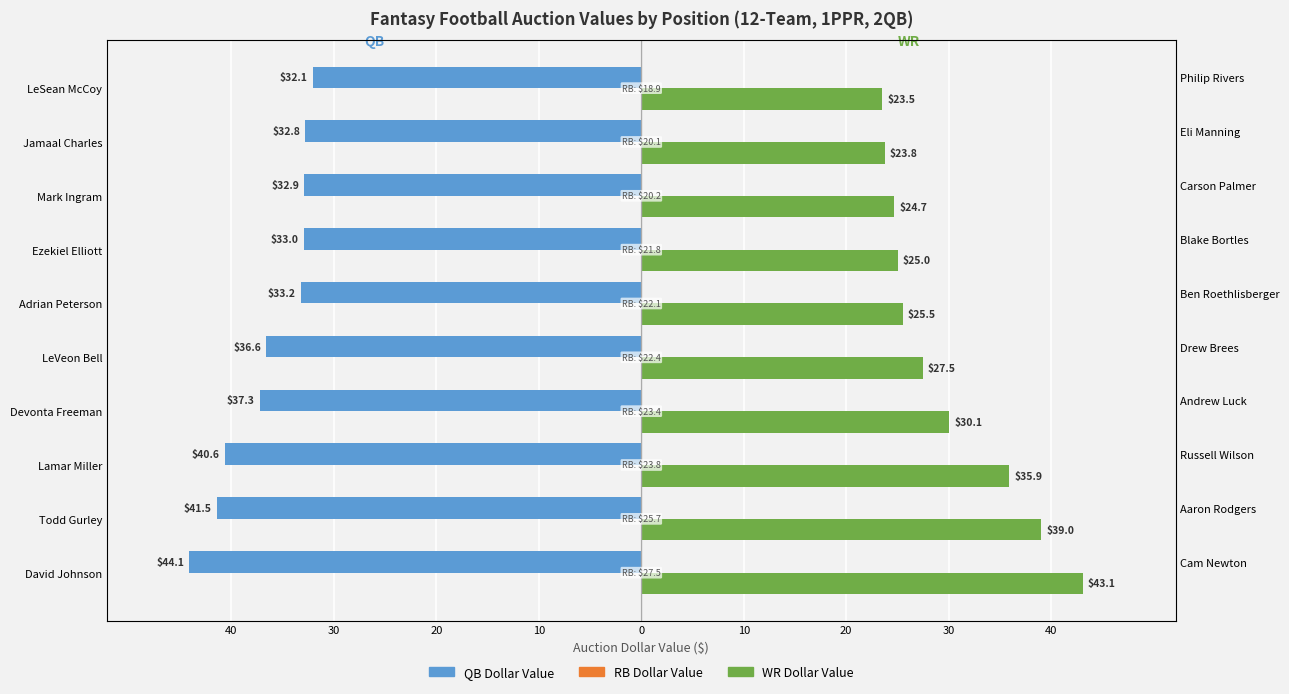

What is the value of the WR Dollar Value bar at the 10th from the left?

23.5